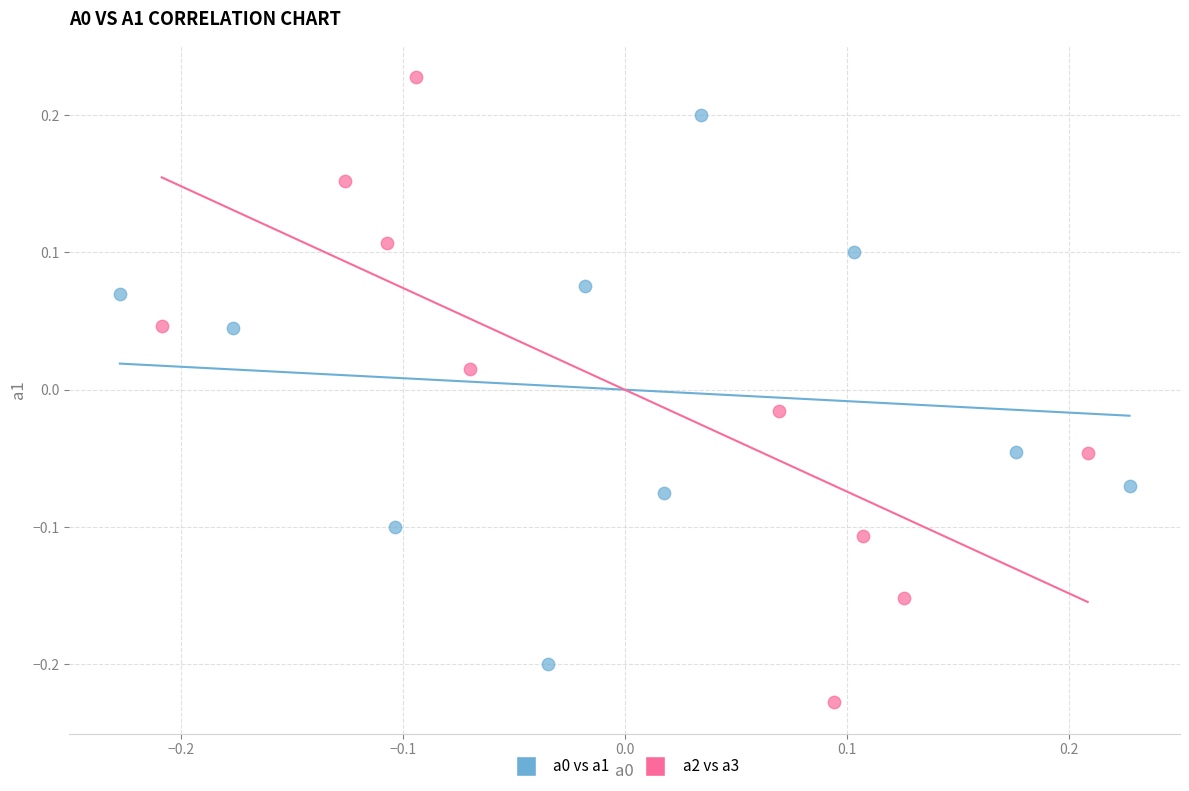

Which series reaches the maximum Y coordinate?

a2 vs a3